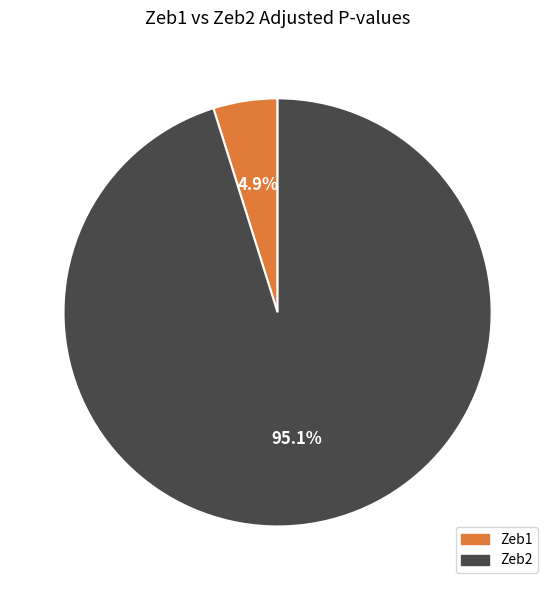

What percentage do Zeb1 and Zeb2 together represent?

100.0%